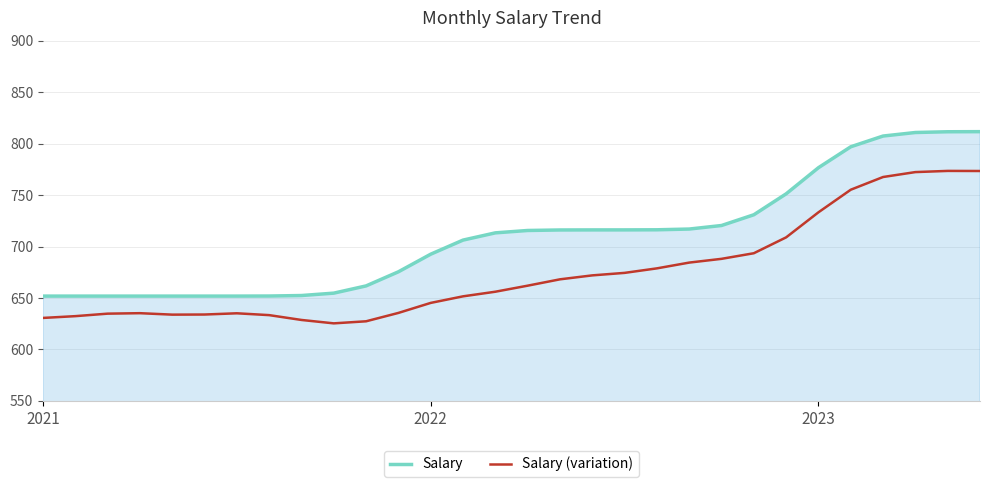

Which series has the widest spread of values?

Salary